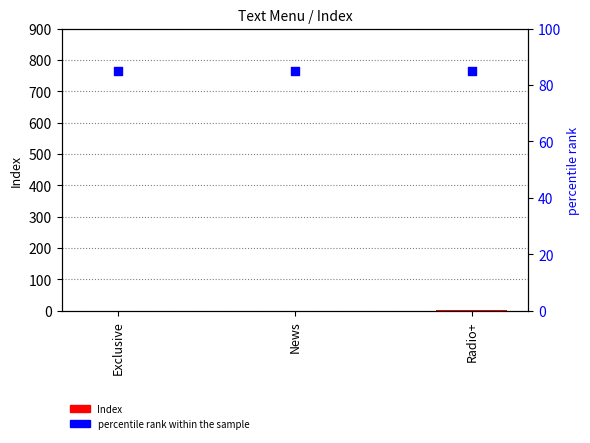

Which series has the widest spread of Y values?

Index